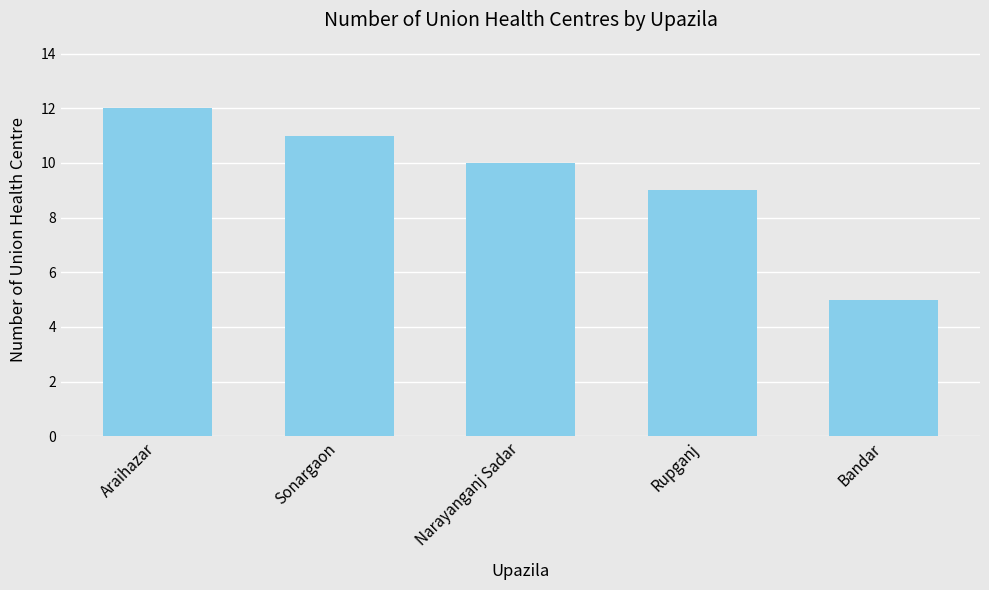

Which has a higher value, Araihazar or Narayanganj Sadar?

Araihazar